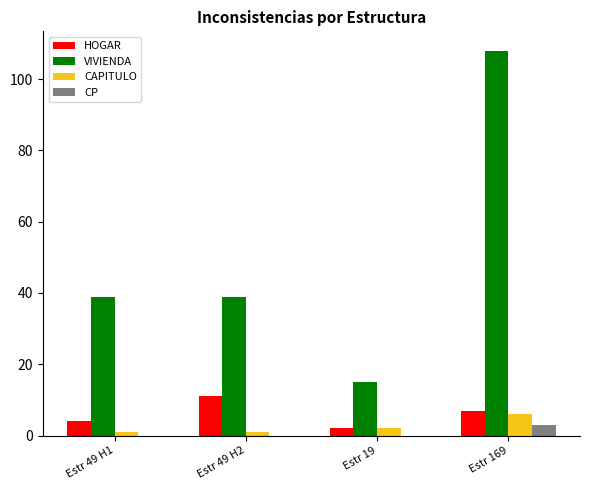

Which series has the largest range (max minus min)?

VIVIENDA